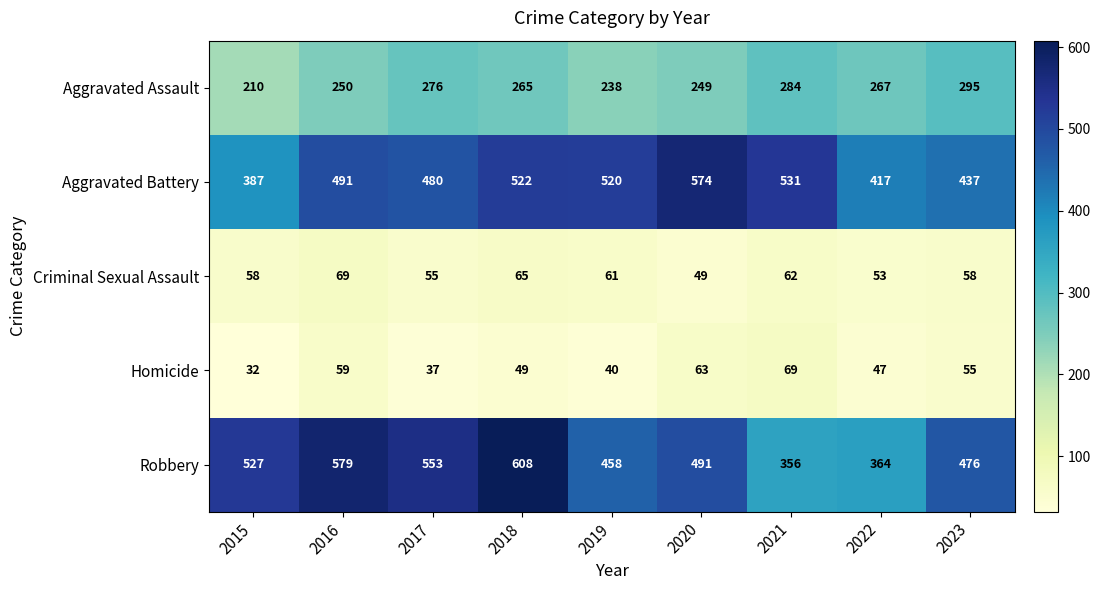

Between 2016 and 2022, which series saw the biggest shift?

Robbery